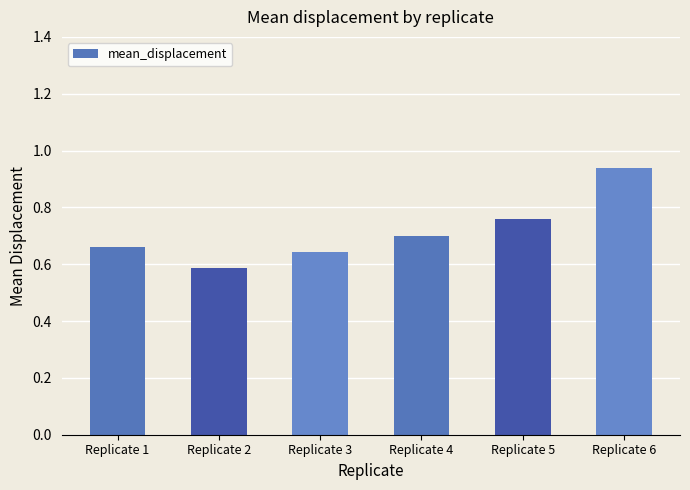

The value at Replicate 3 is 0.6. True or false?

True